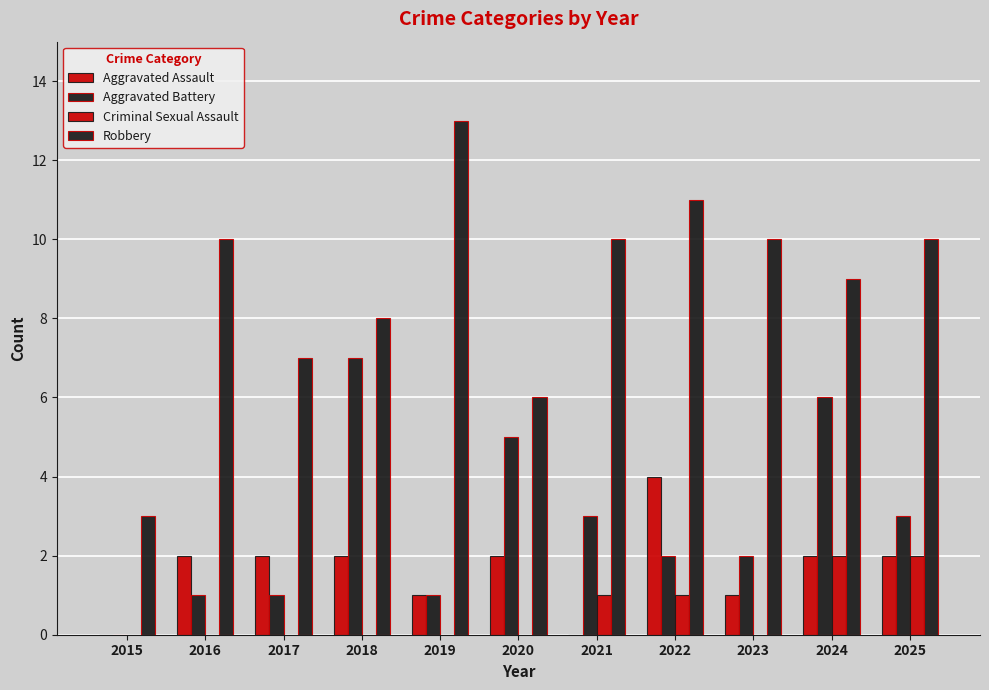

Does the chart contain stacked bars?

No